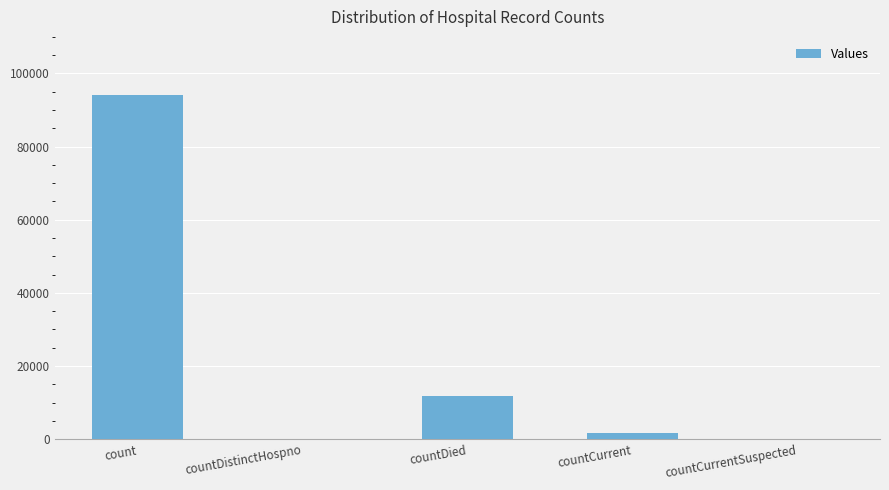

Reading left to right, what are all the values shown in this chart?

count=94201	countDistinctHospno=0	countDied=11721	countCurrent=1666	countCurrentSuspected=0